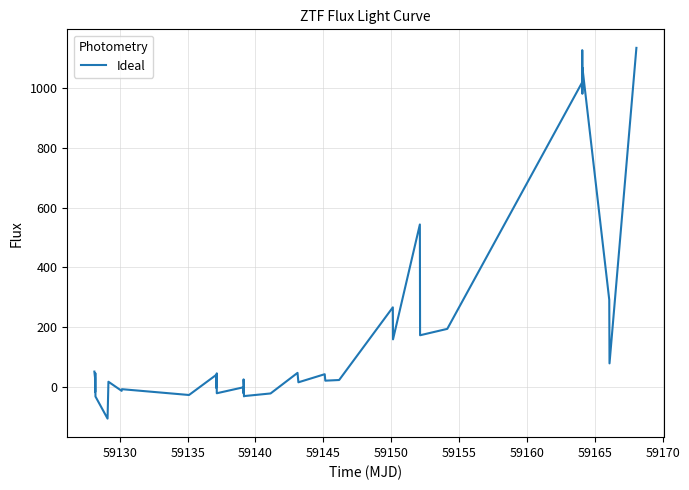

What is the minimum value shown in the chart?

-107.2